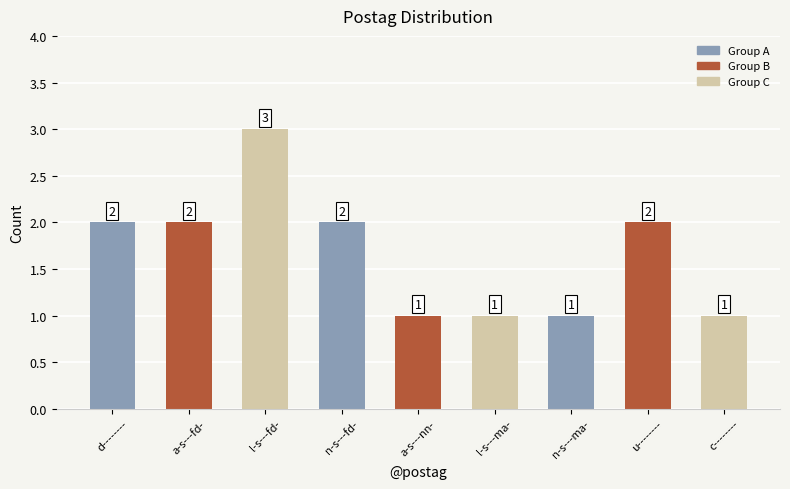

True or false: the data shows 2 at a-s---nn-.

False